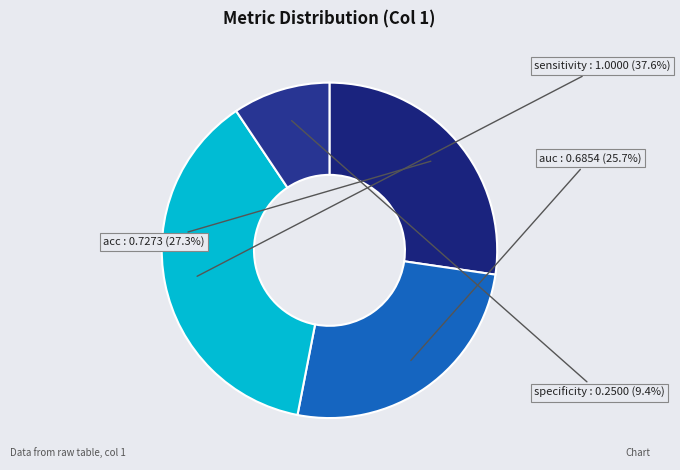

How much of the chart is everything except auc?

74.3%